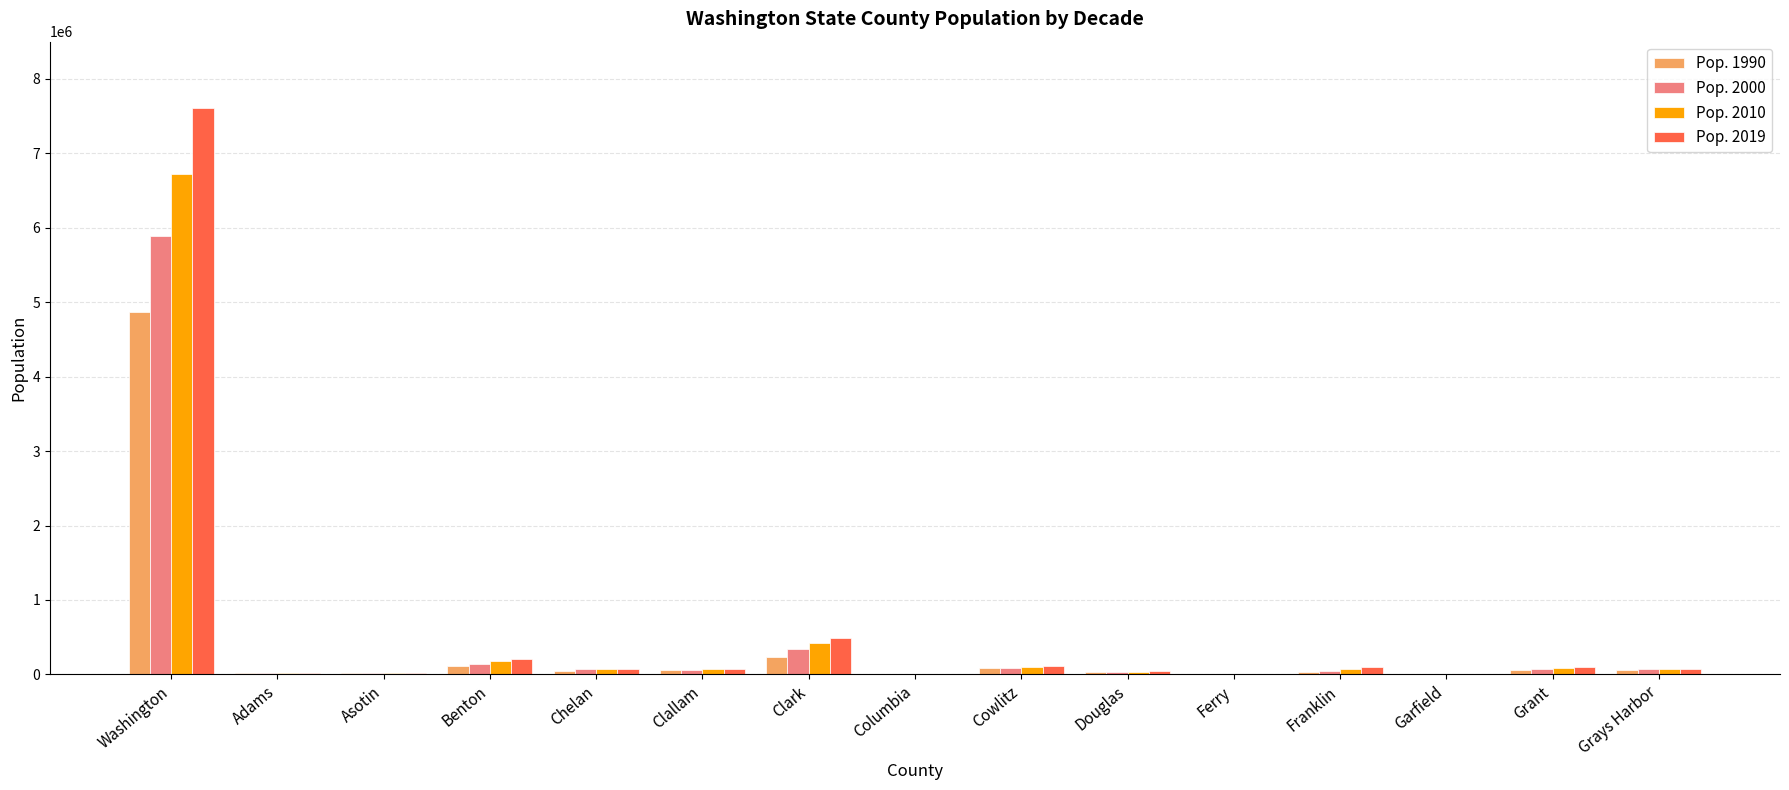

At which label does Pop. 2000 reach its peak?

Washington